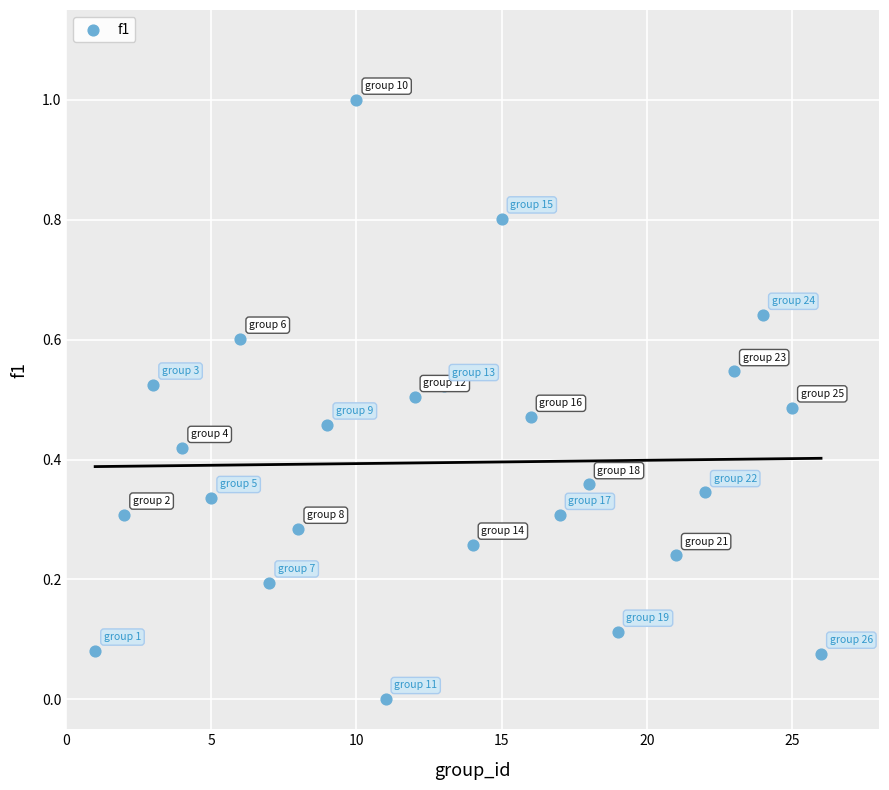

What is the range of Y values (max minus min)?

1.0